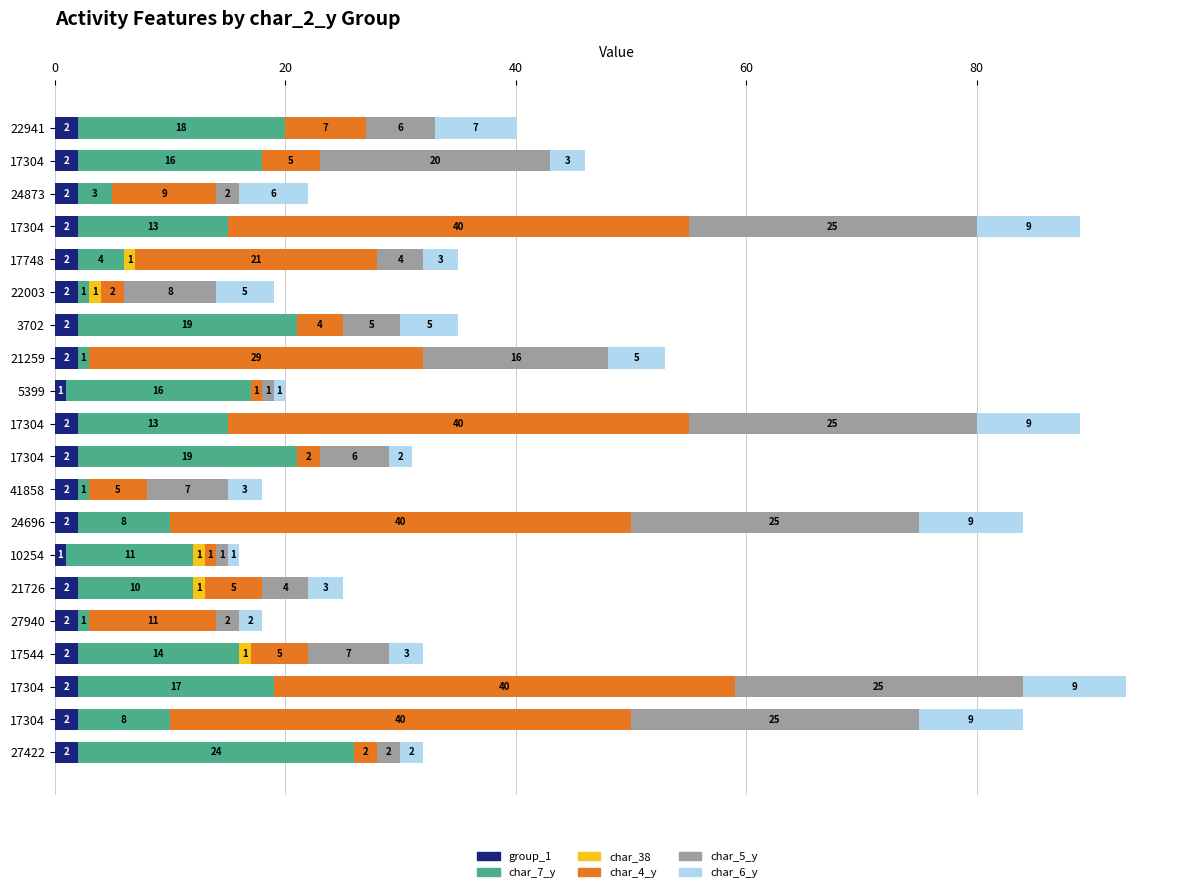

What are all the series names shown in the legend?

group_1, char_7_y, char_38, char_4_y, char_5_y, char_6_y